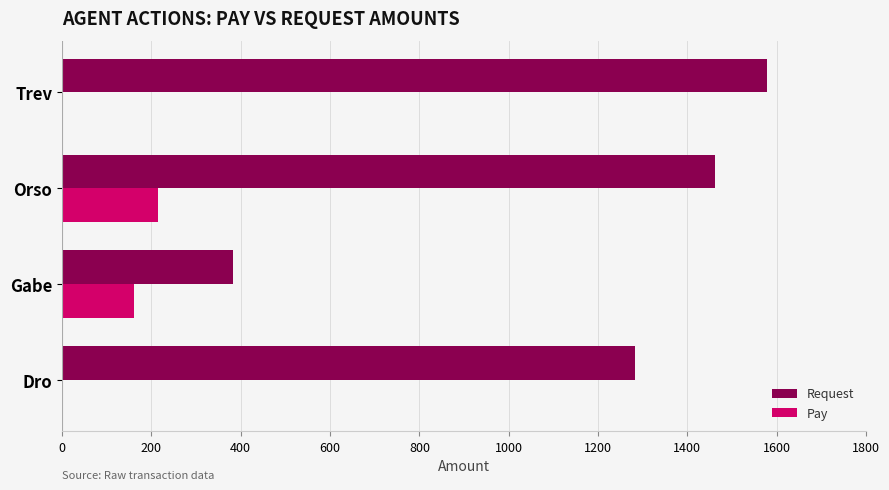

Which series has the largest total across all categories?

Request